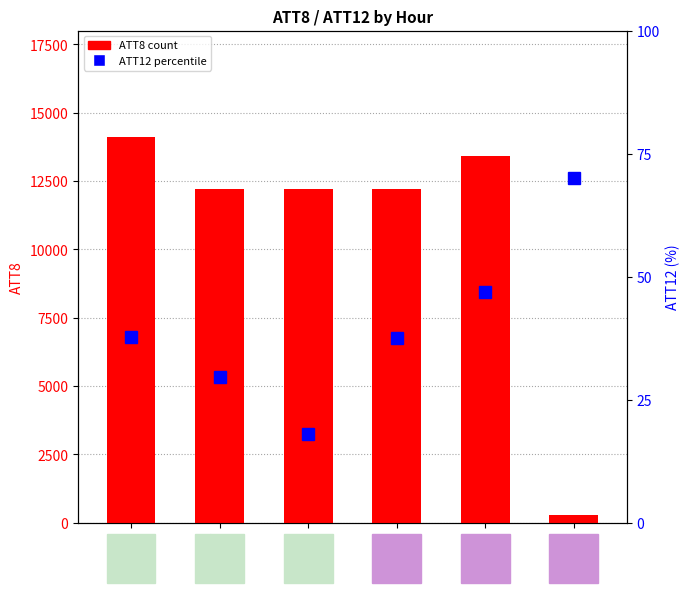

What are all the series names shown in the legend?

ATT8 (count), ATT12 (percentile)